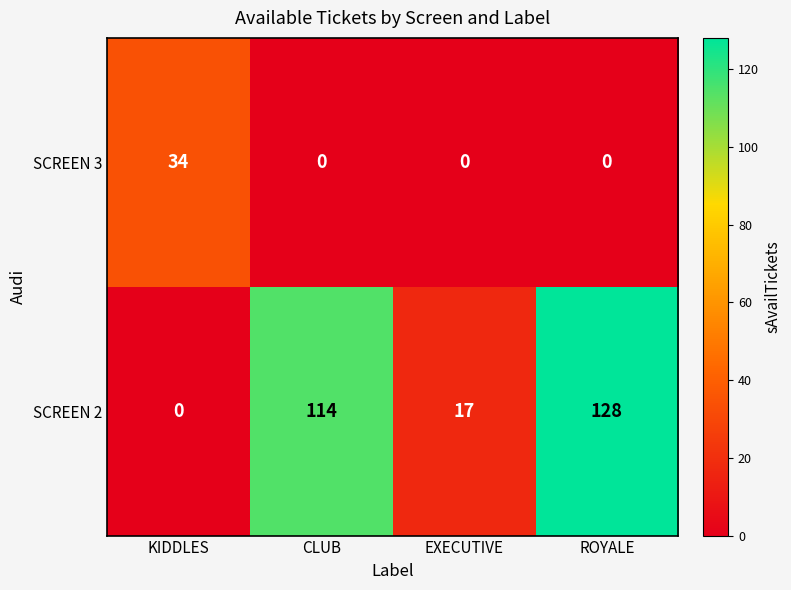

What is the total value across all series at CLUB?

114